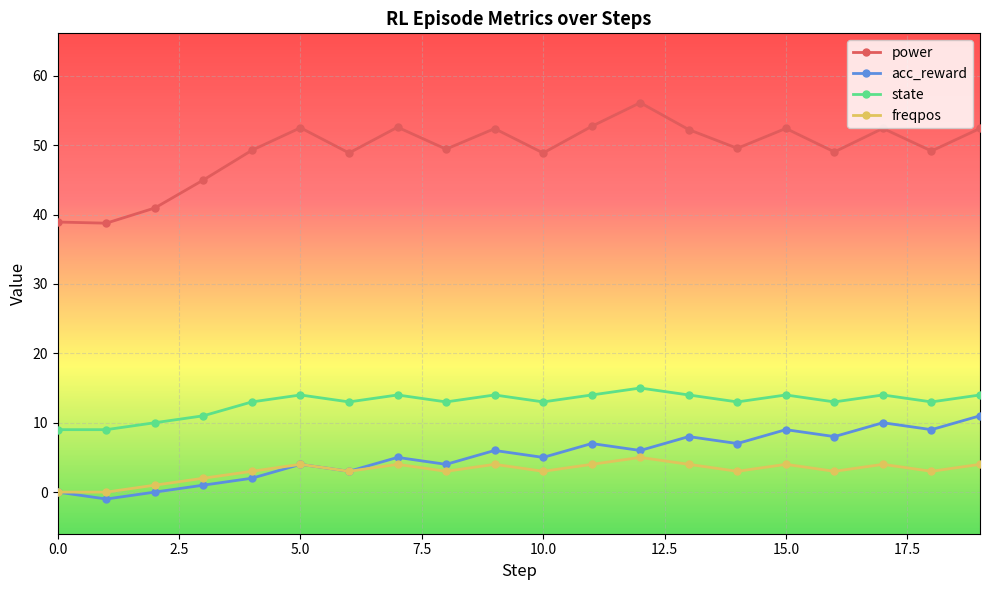

What is the difference between the maximum and second lowest values in the power series?

17.2